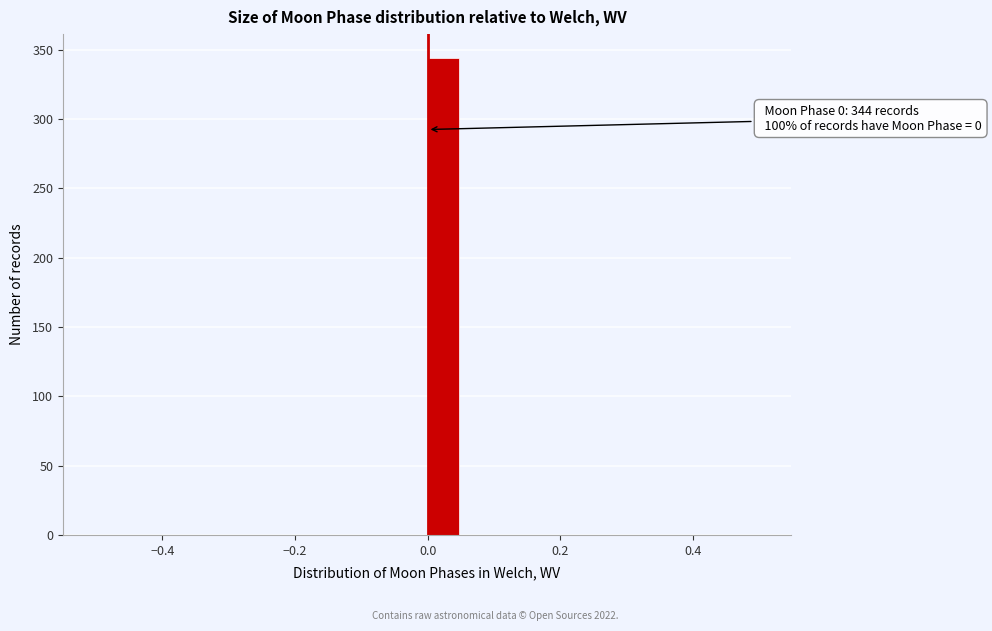

Around what value on the x-axis is the tallest bar? Give the approximate position of its centre, as read against the axis.

0.02